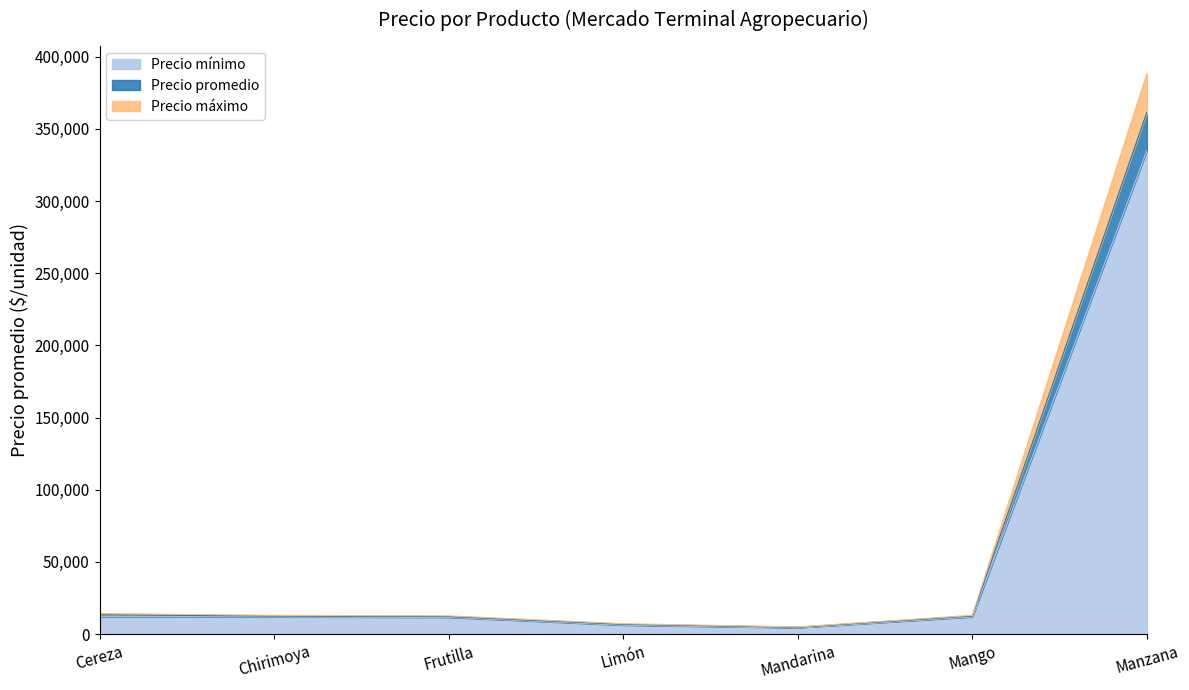

What is the average value of the Precio mínimo series?

56215